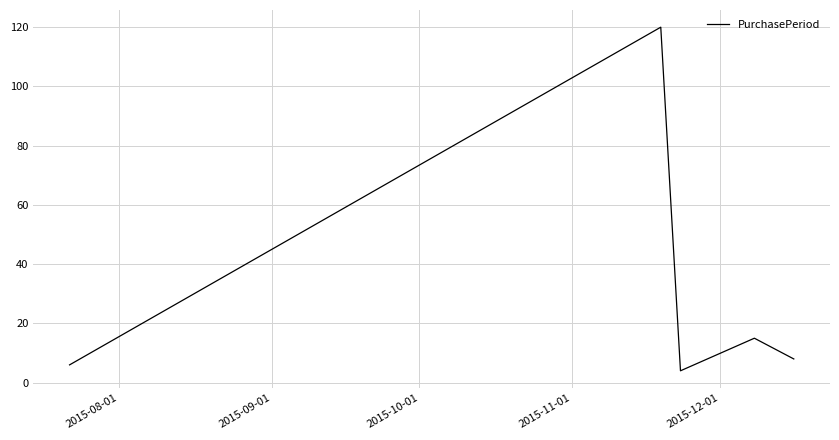

What is the sum of all values?

153